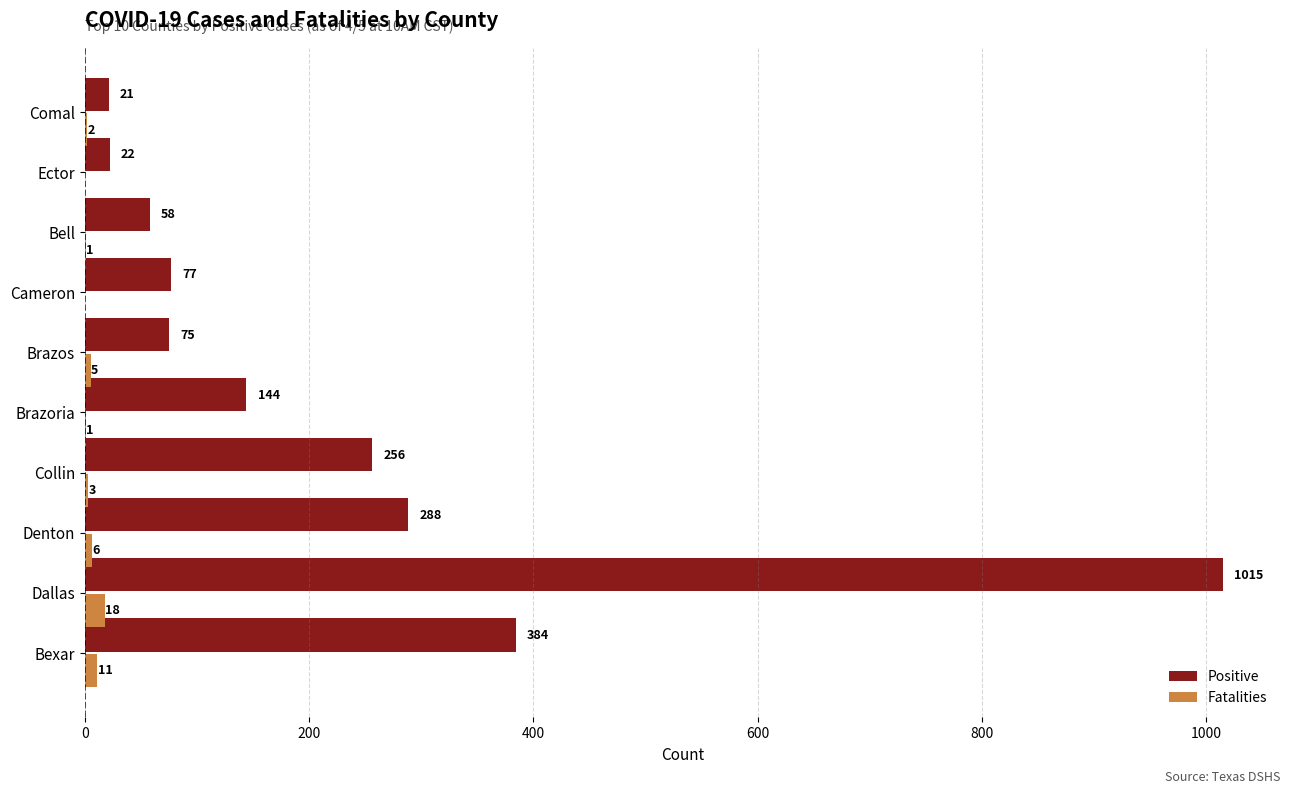

What is the sum of all Positive values?

2340